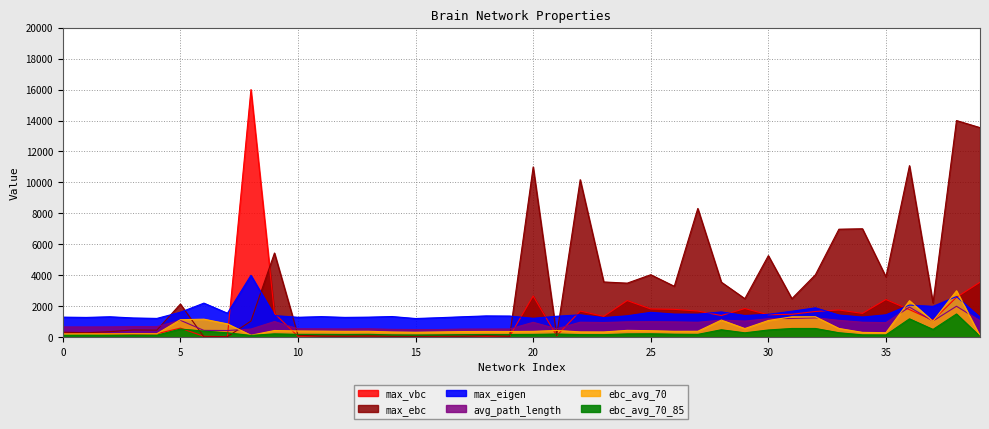

At which category does the chart reach its minimum across all series?

6